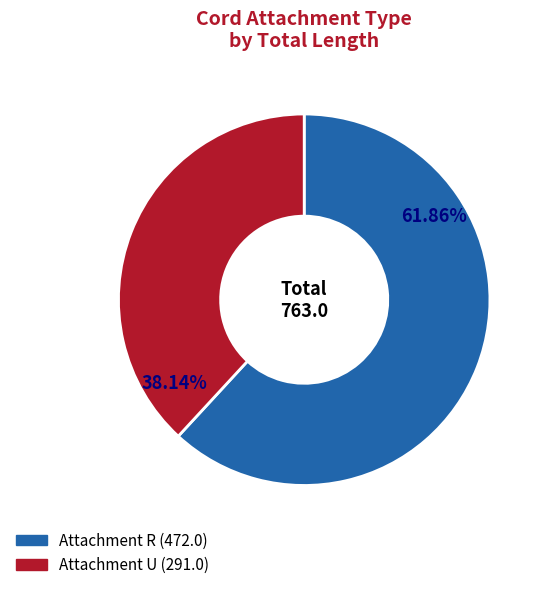

Is there any slice that represents more than half of the pie?

Yes